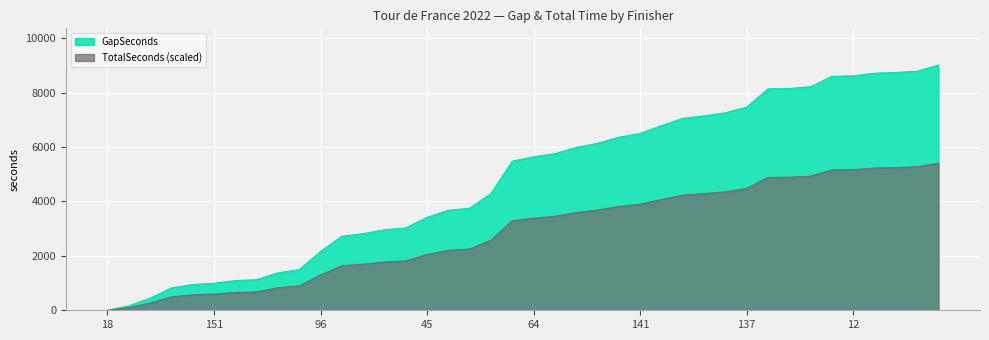

What is the average value of the TotalSeconds_scaled series?

2876.0